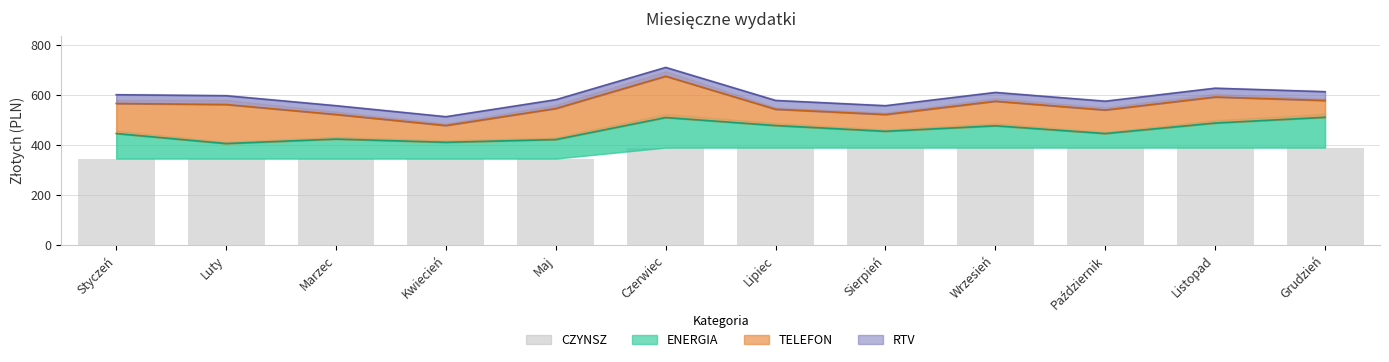

What is the value of the 10th bar from the left?

389